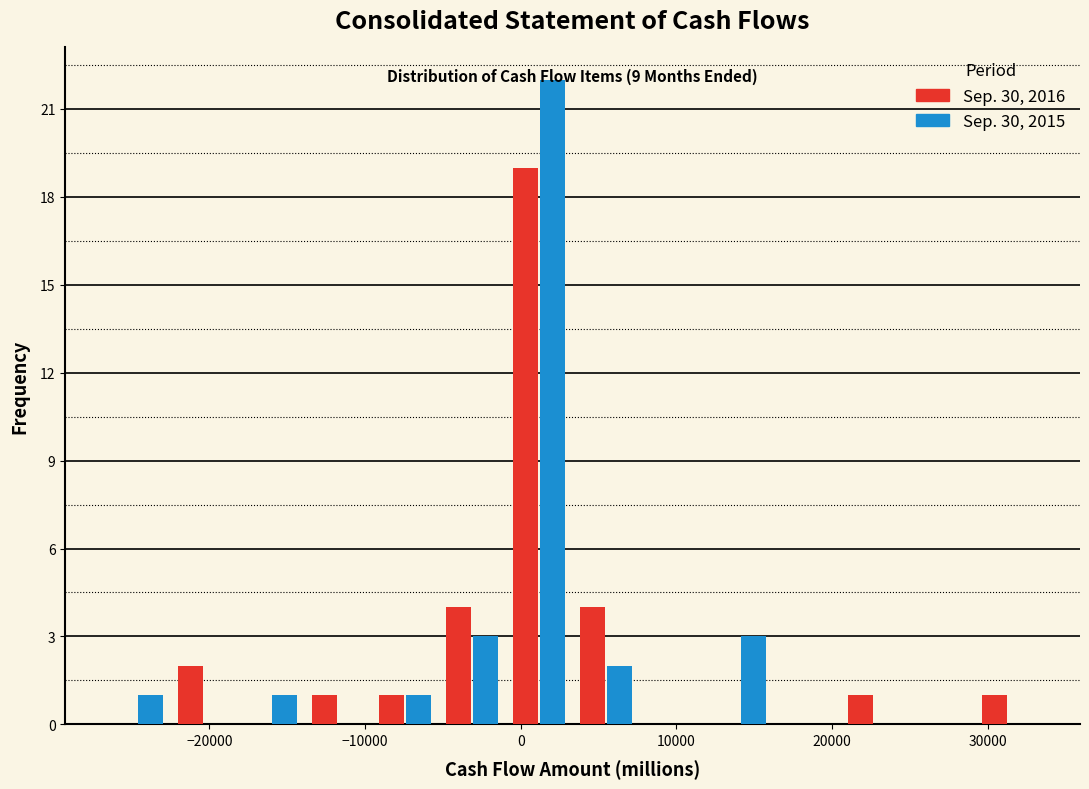

In the Sep. 30, 2015 series, which range on the x-axis has the tallest bar?

-1000 to 3000